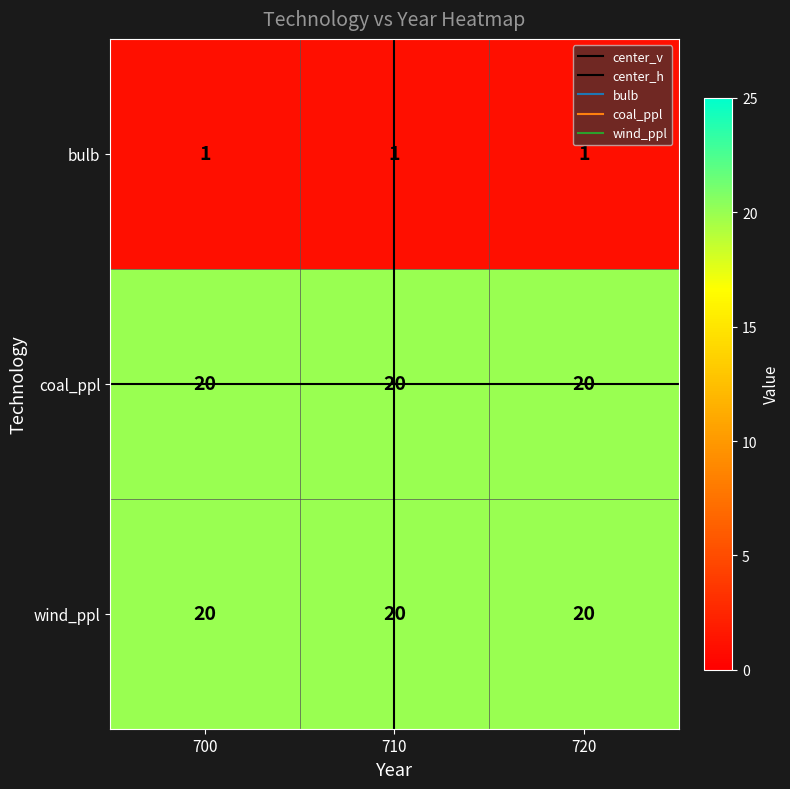

The value of bulb at 710 is 0. True or false?

False